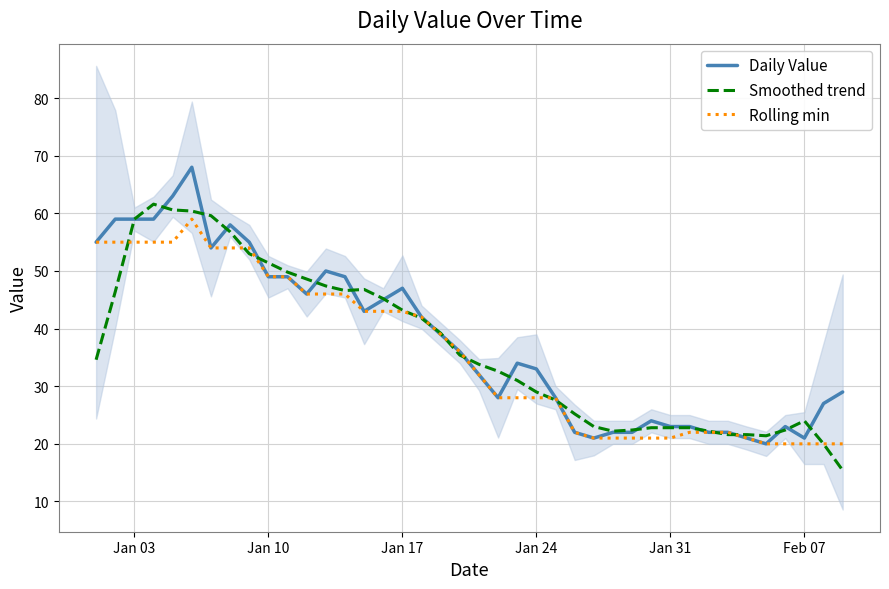

What is the maximum value for Rolling min?

59.0